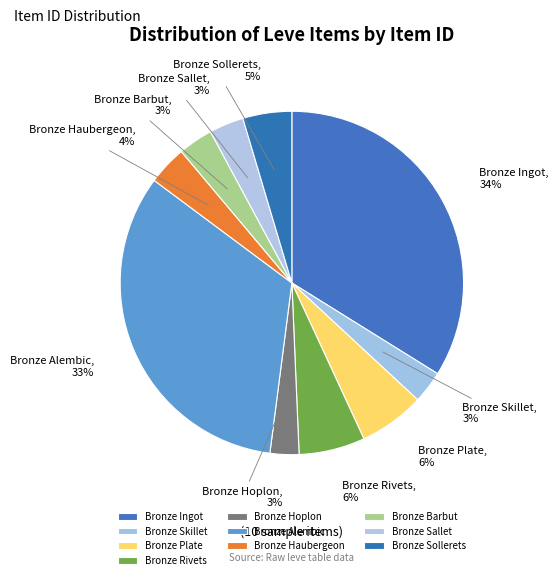

Do Bronze Sallet and Bronze Barbut together represent more than half of the pie?

No